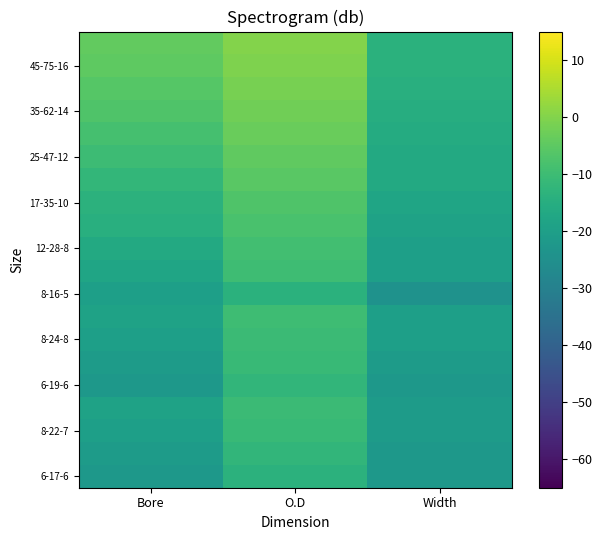

At which category is the sum across all series the highest?

O.D